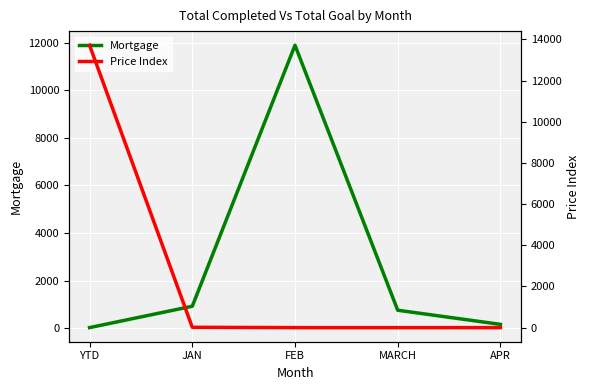

True or false: Mortgage has more than 0 points higher than both neighbors.

True